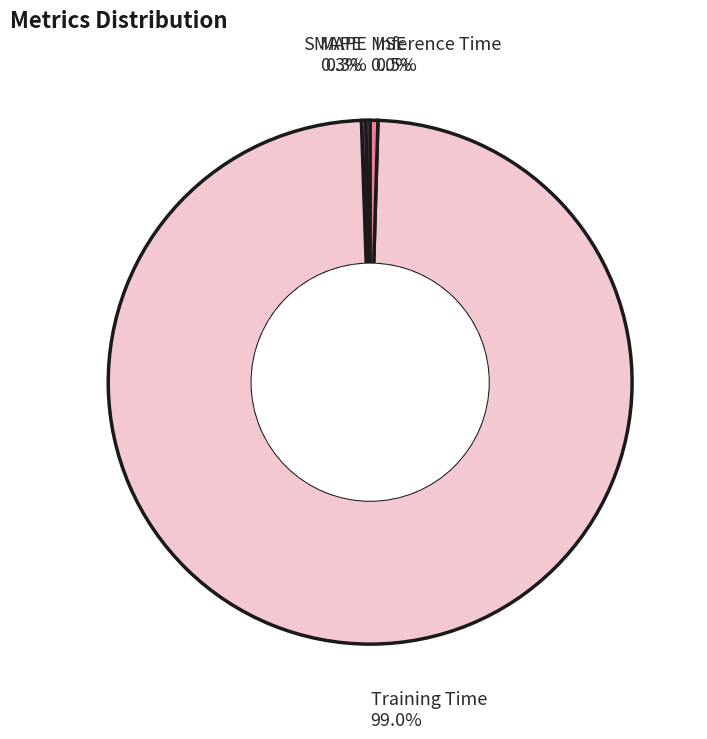

Does Training Time represent more than half of the total?

Yes